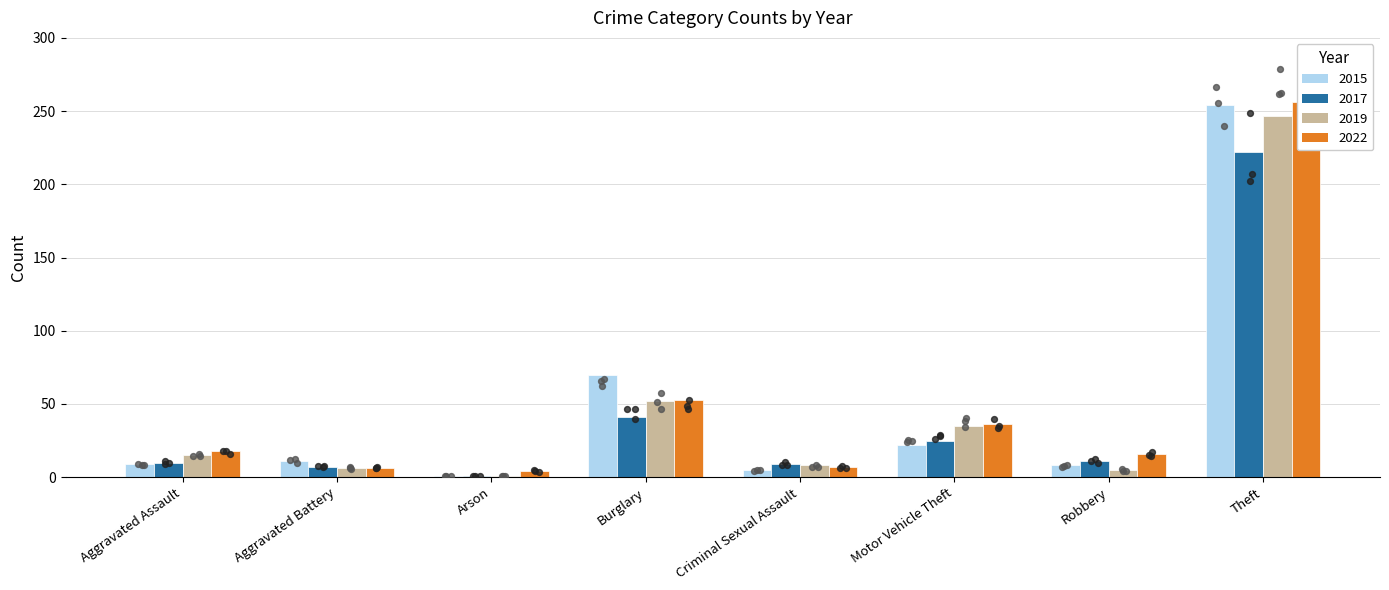

Is the value of 2022 at Theft greater than the value of 2017 at Robbery?

Yes